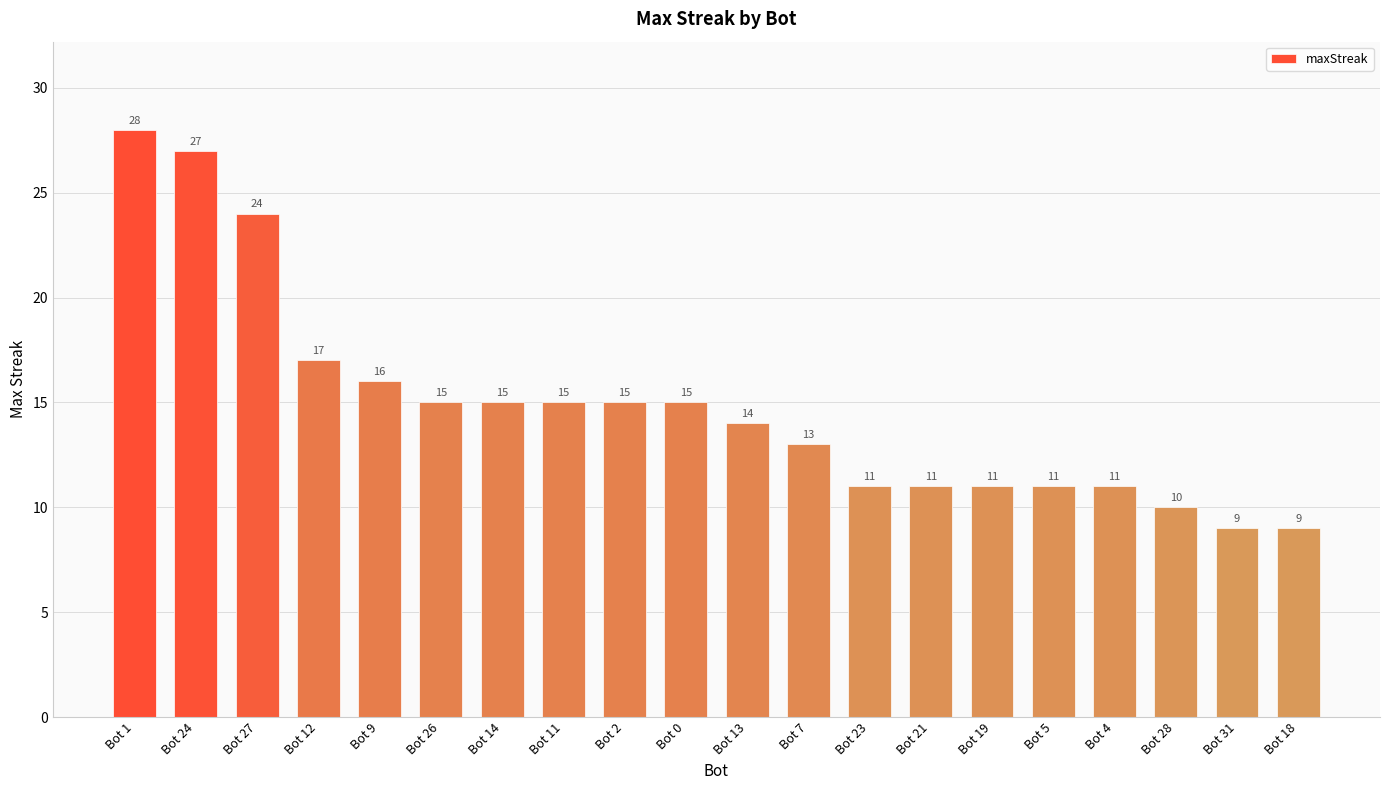

What is the difference between the second highest and minimum values?

18